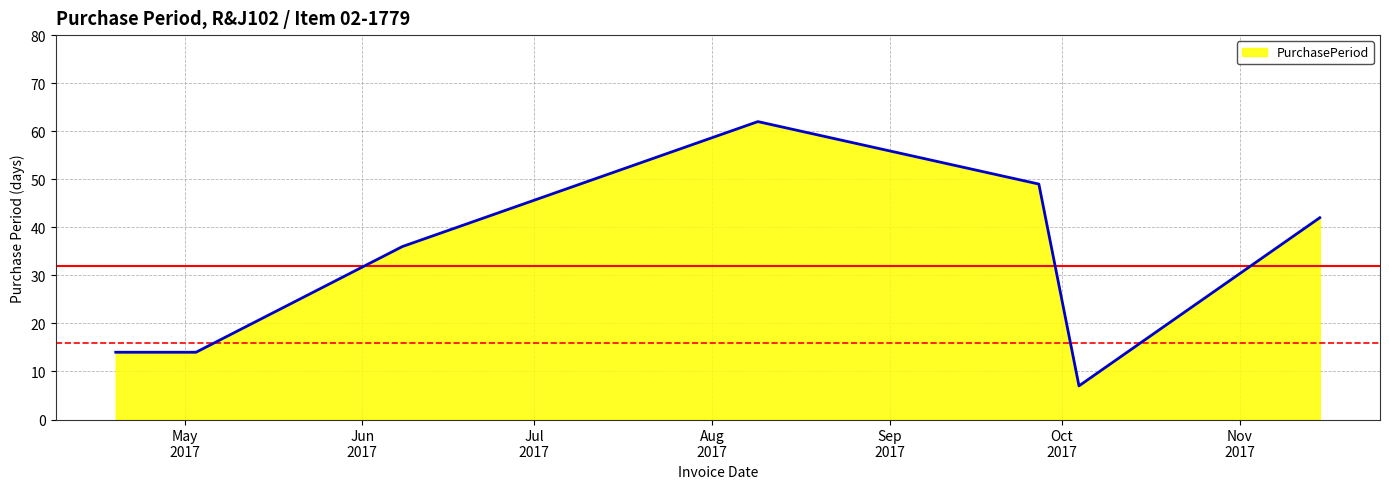

True or false: the data has more than 2 interior local peaks.

False